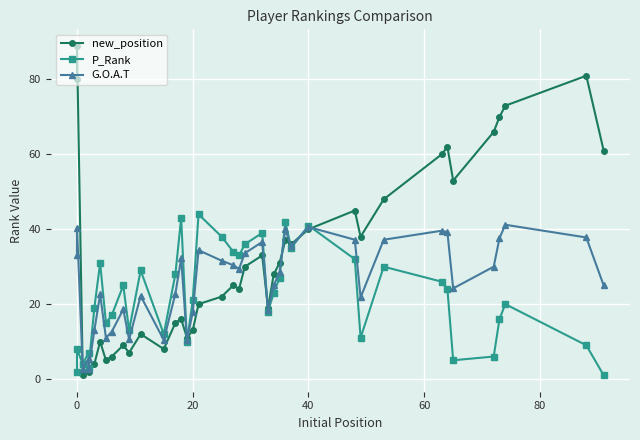

Is it true that G.O.A.T equals 49.7 at 31?

False